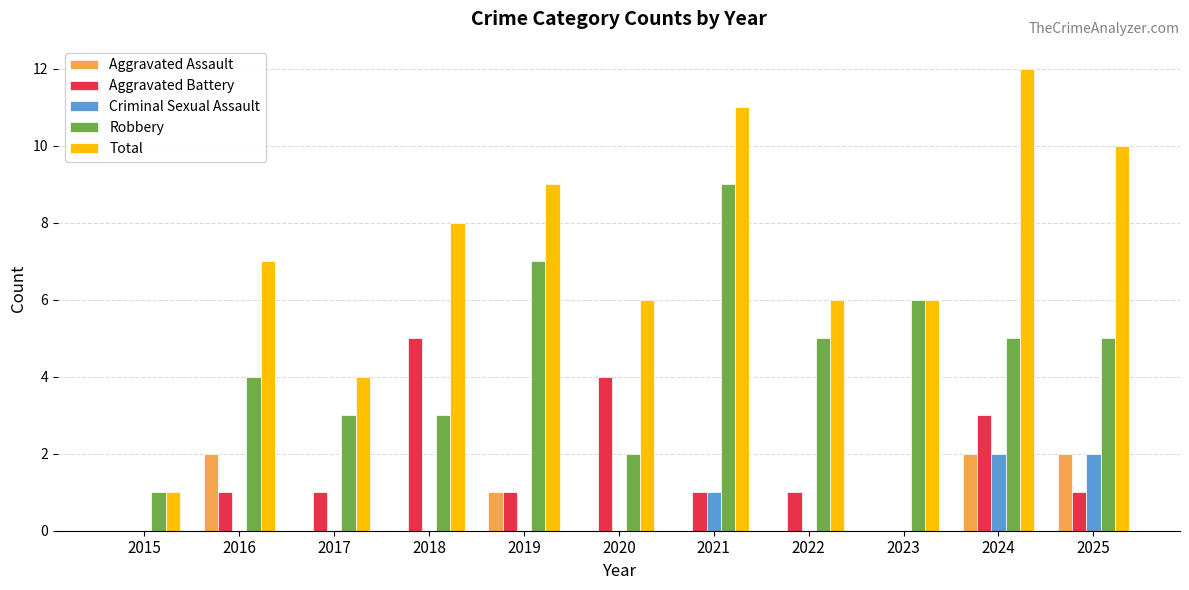

Which series has the largest total across all categories?

Total